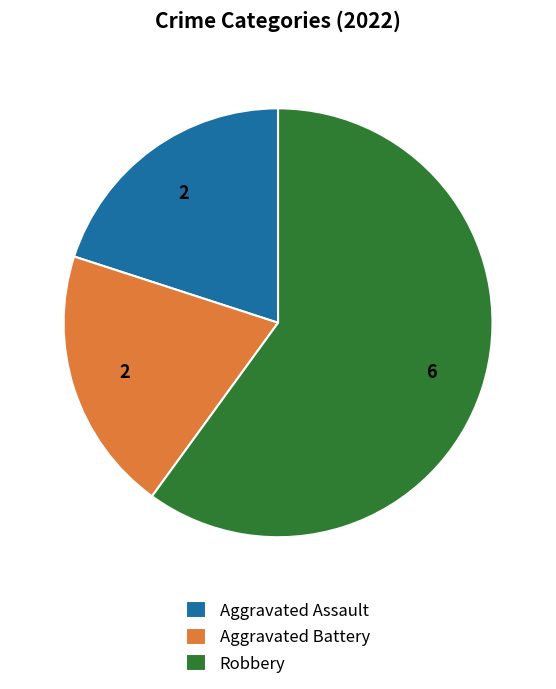

Approximately how many times larger is the value at Aggravated Battery compared to Robbery?

0.3